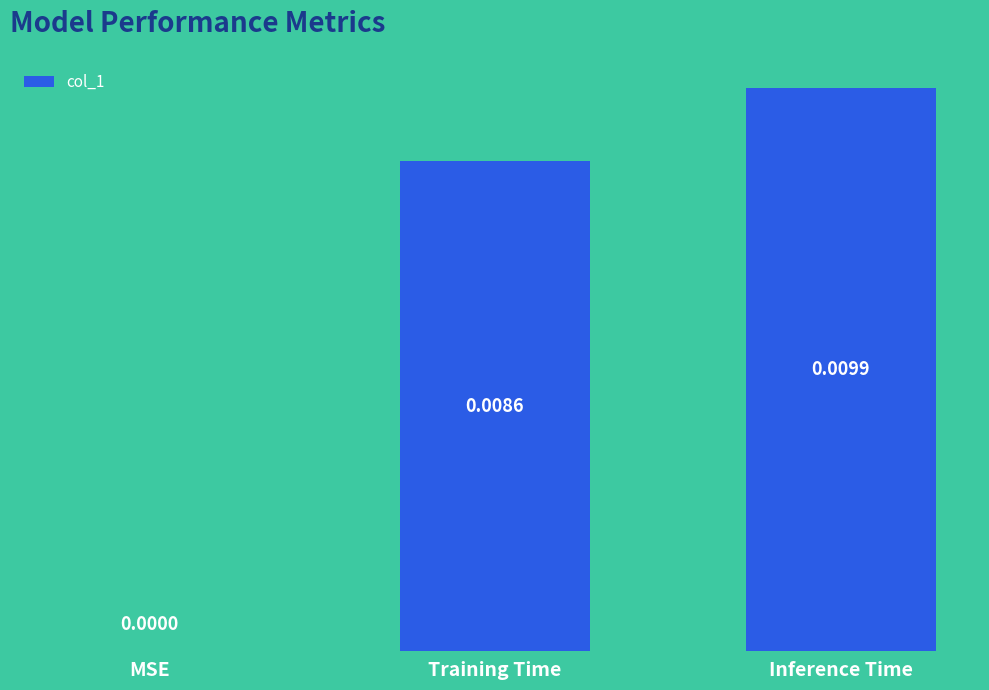

How many series are shown in this chart?

1